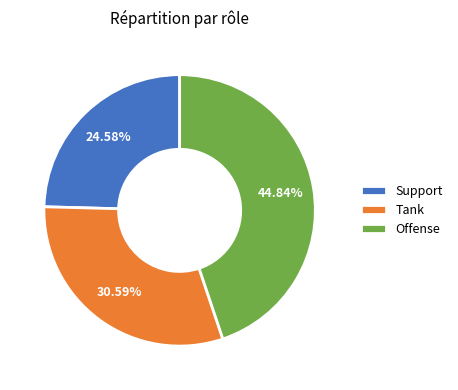

What is the largest slice in the pie chart?

Offense